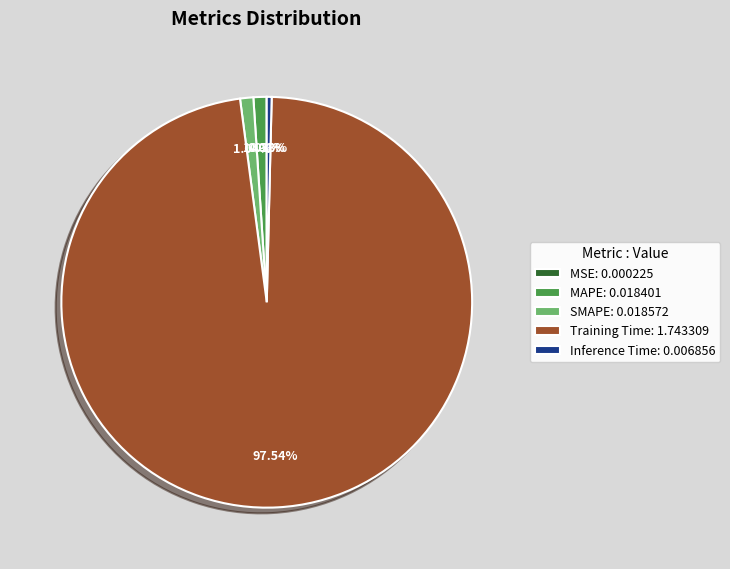

What percentage is the MAPE slice, to the nearest percent?

1%